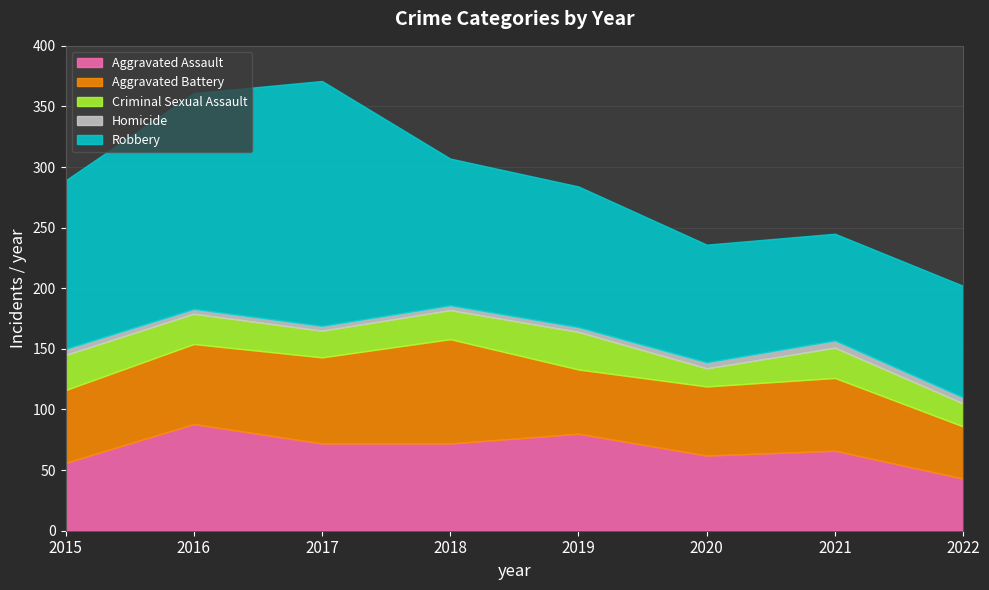

Is the value of Robbery at 2020 greater than the value of Homicide at 2019?

Yes